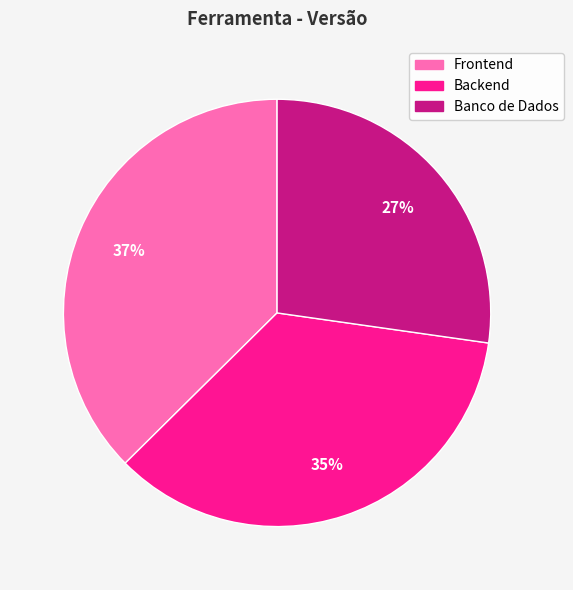

True or false: Frontend accounts for 37% of the total.

True